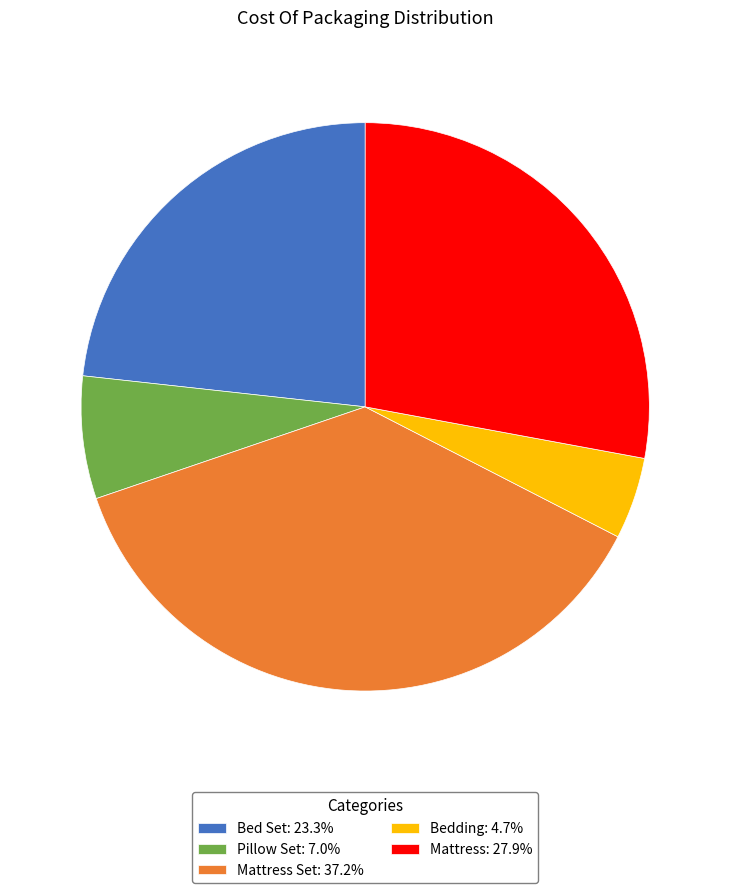

Do Pillow Set: 7.0% and Bedding: 4.7% together represent more than half of the pie?

No